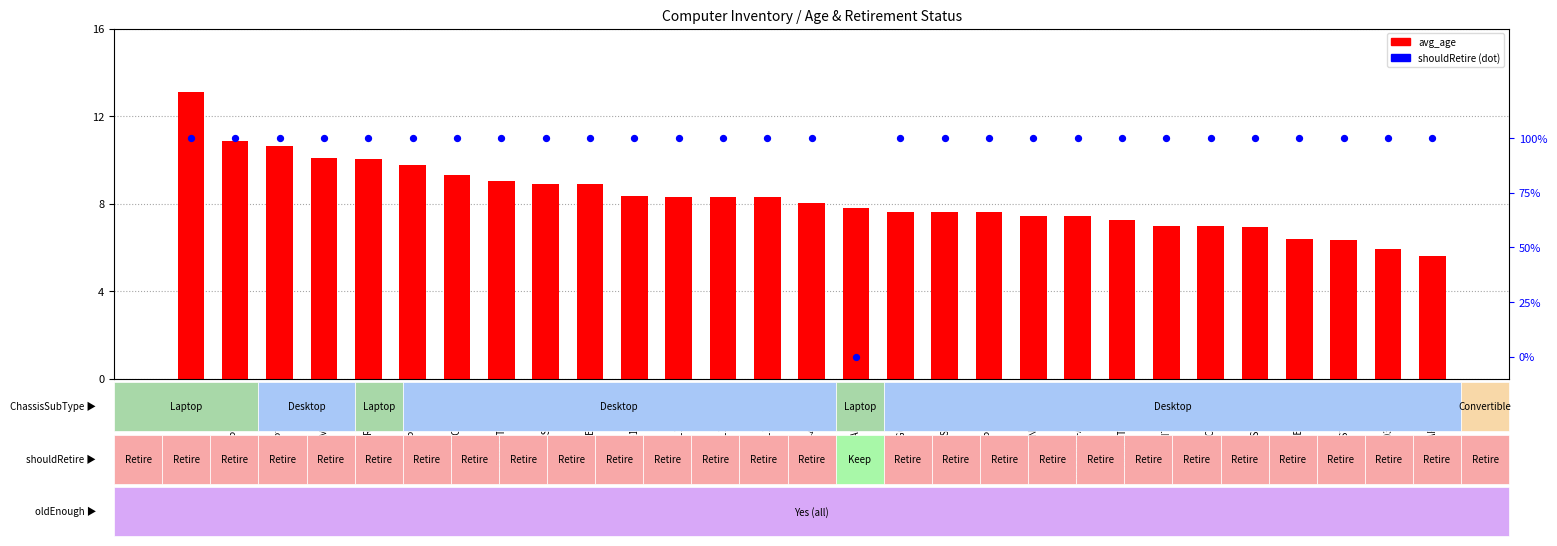

Is the value of avg_age at DSG-914 greater than the value of shouldRetire at ACC-02-2015?

Yes